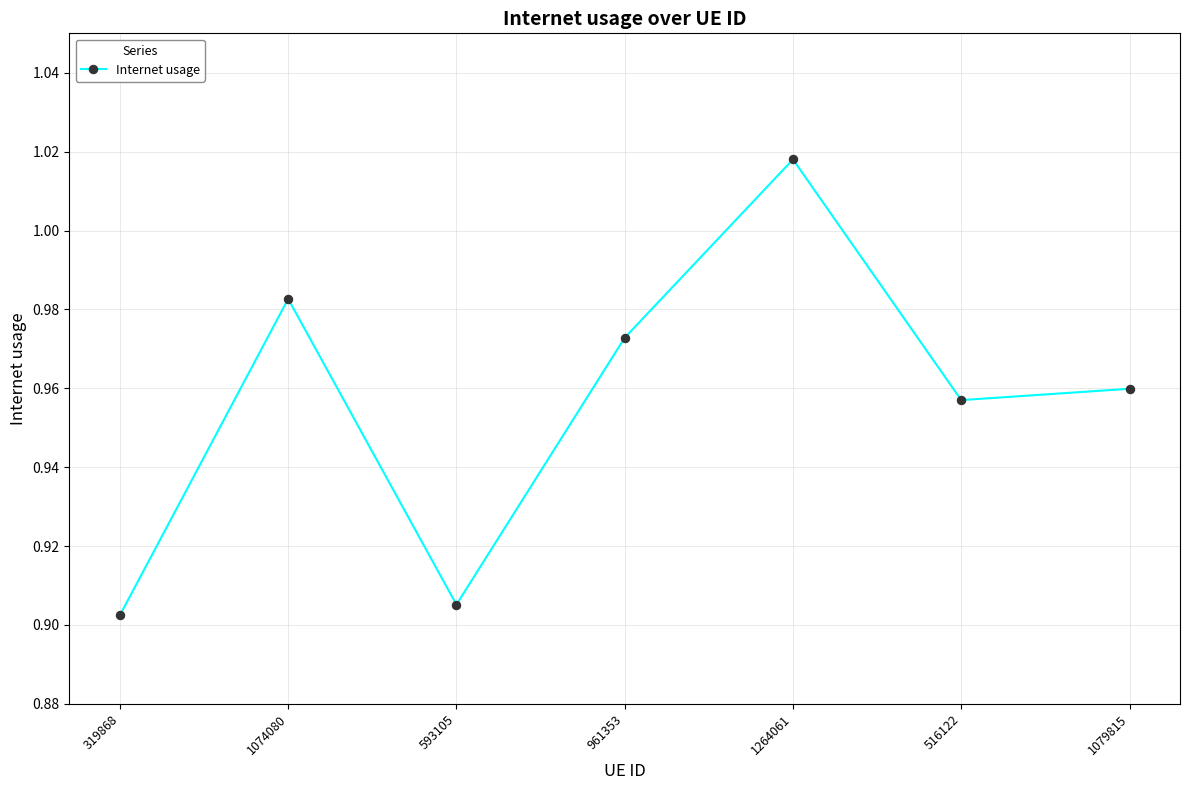

Count the values in the range 0 to 1.

6